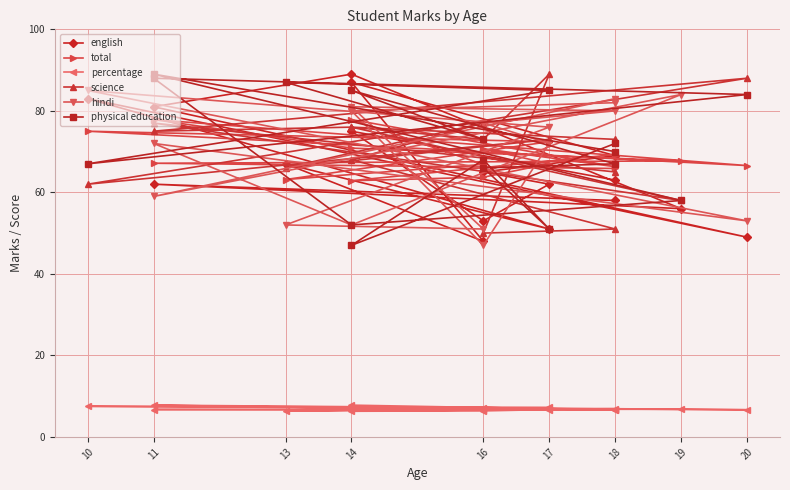

What is the label of the 14th point from the right?

17